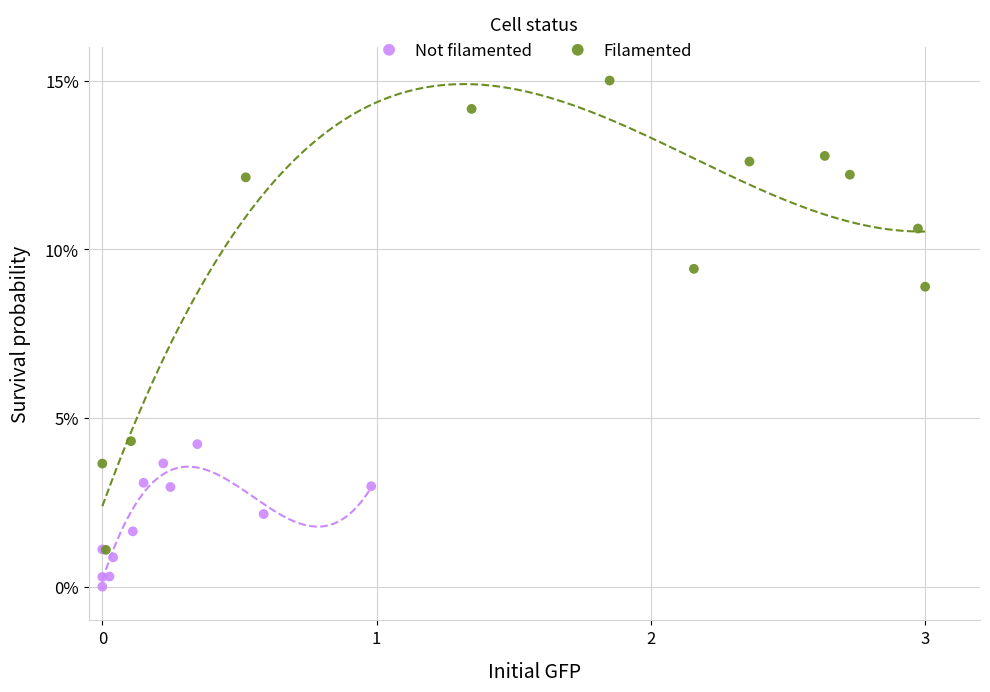

Which series has the largest Y range (max minus min)?

Filamented